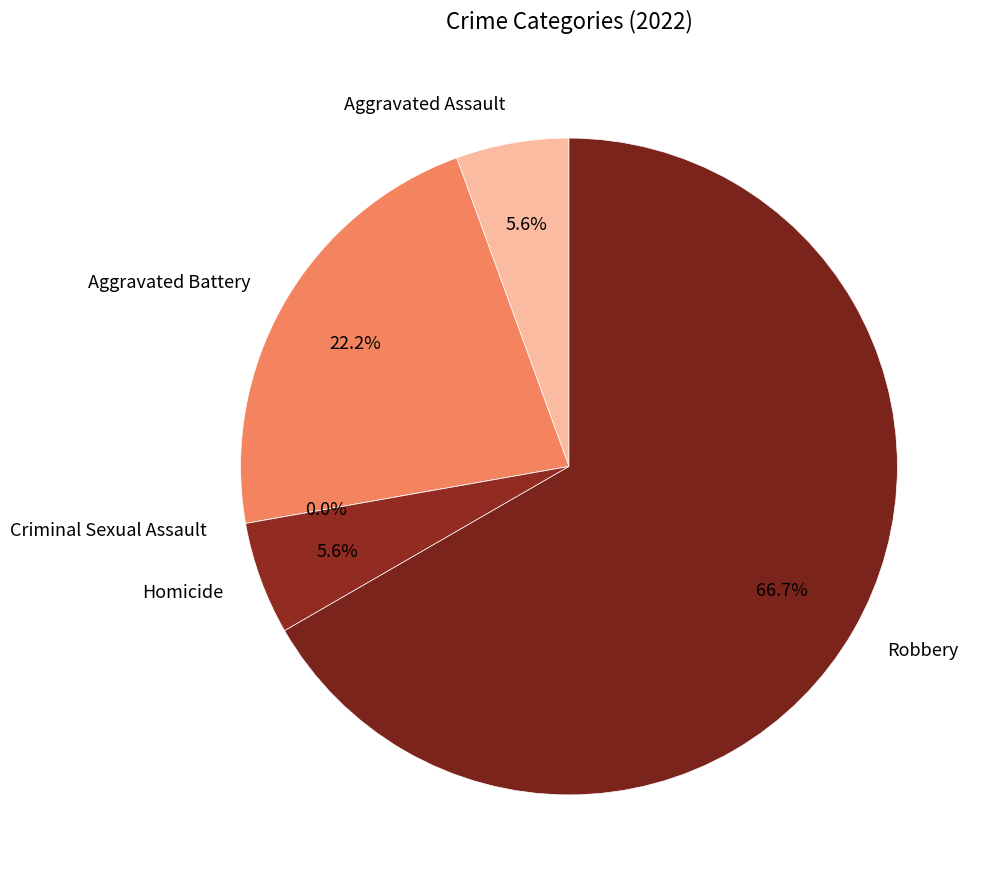

Is it true that Aggravated Battery is 34% of the pie?

False